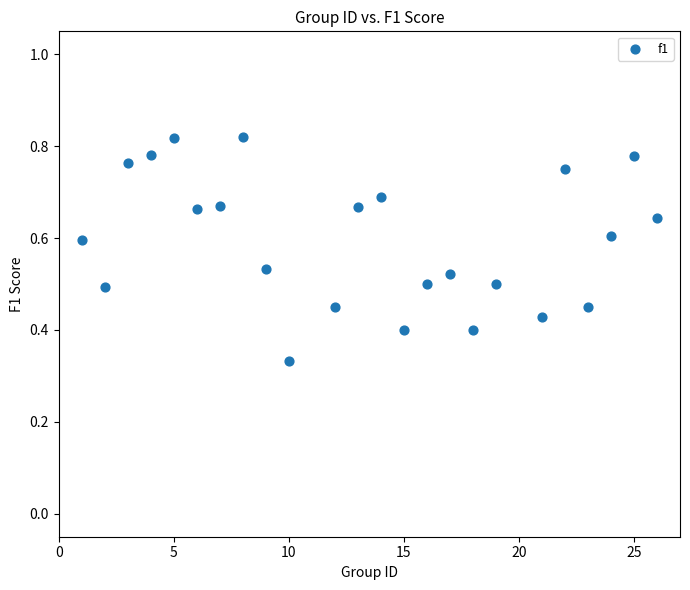

What is the range of X values (max minus min)?

25.0